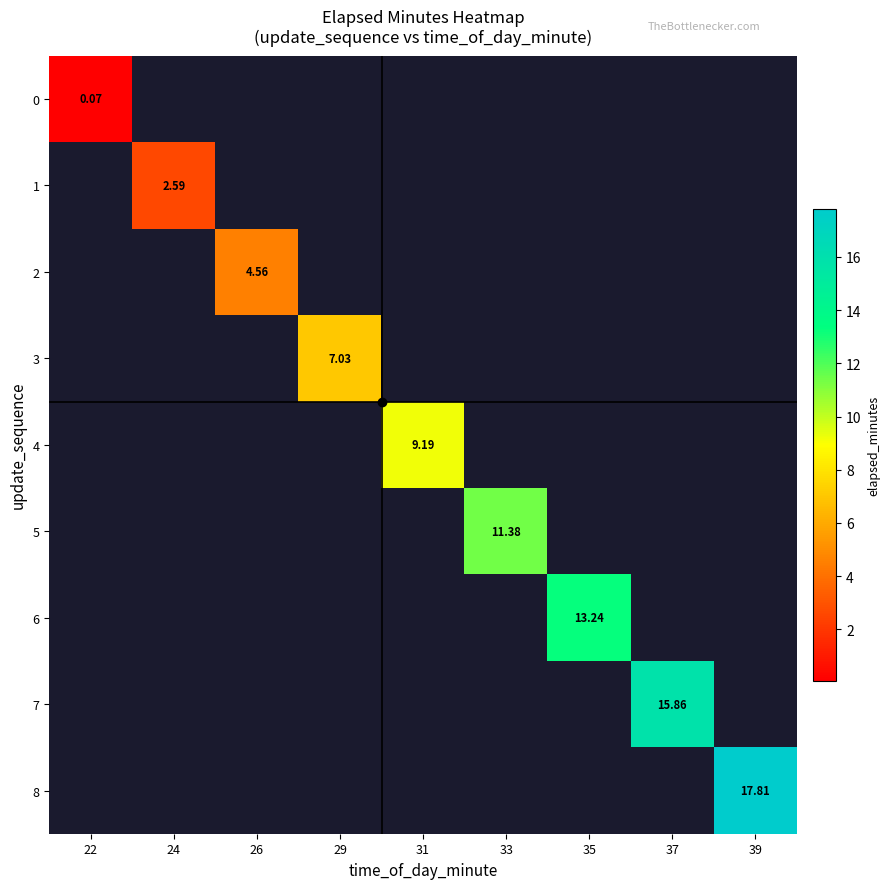

At 22, list the series in order from largest to smallest.

0, 1, 2, 3, 4, 5, 6, 7, 8